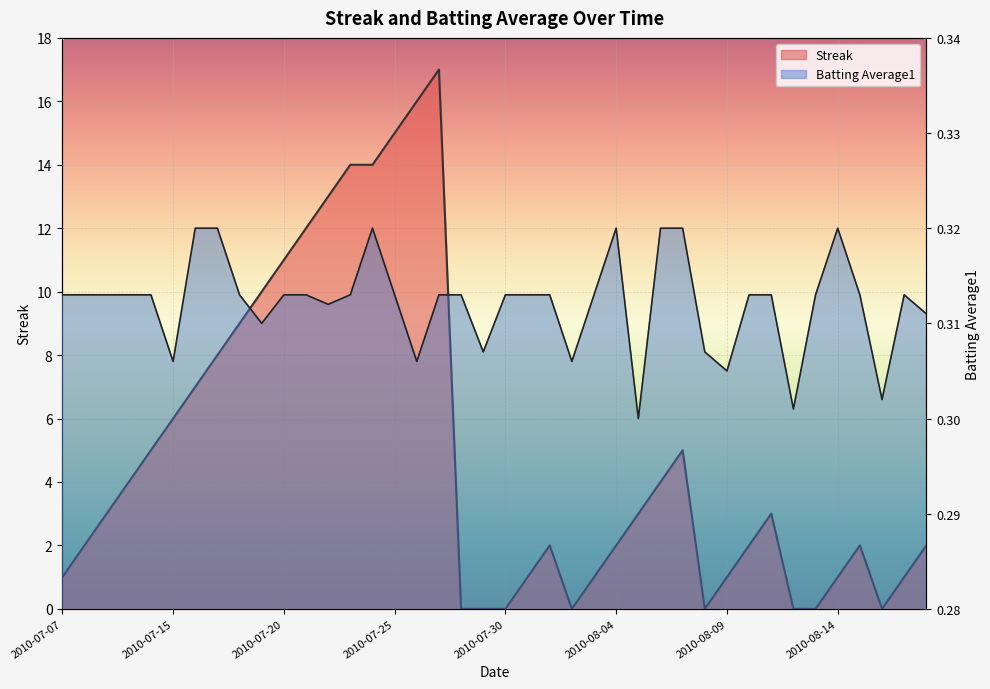

What is the label of the 6th point from the left?

2010-07-15